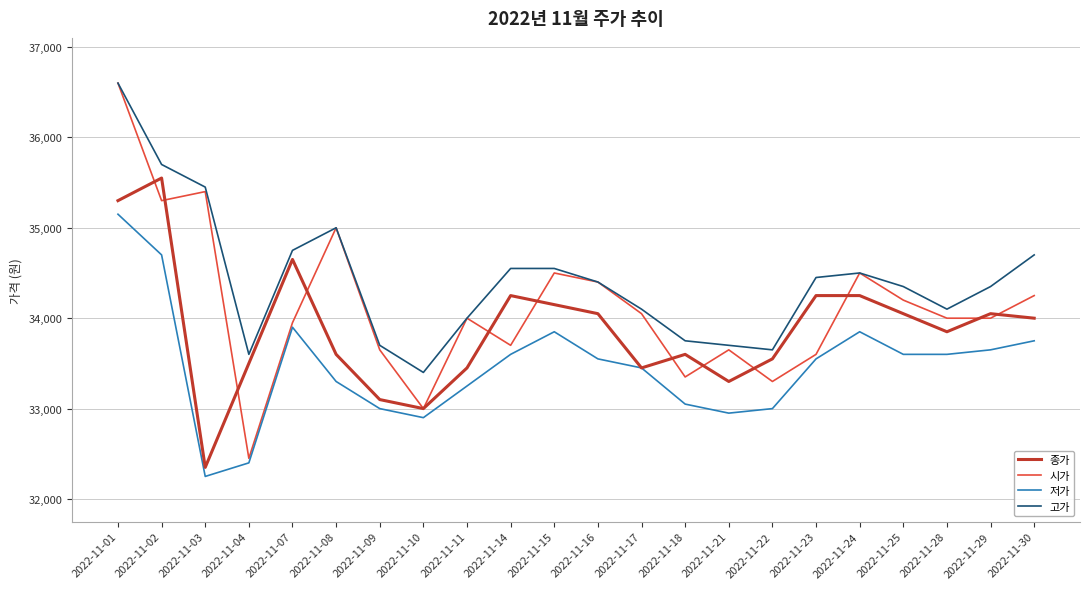

Rank the series at 2022-11-30 from lowest to highest value.

저가, 종가, 시가, 고가